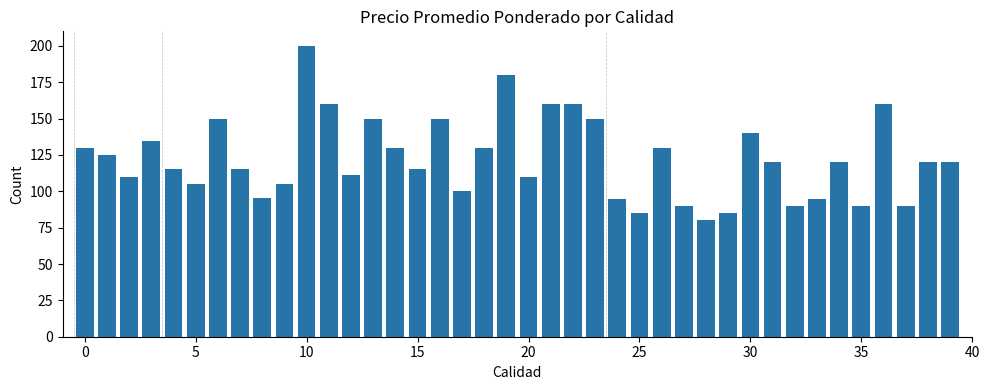

Are the bars grouped side by side (vs. stacked)?

No